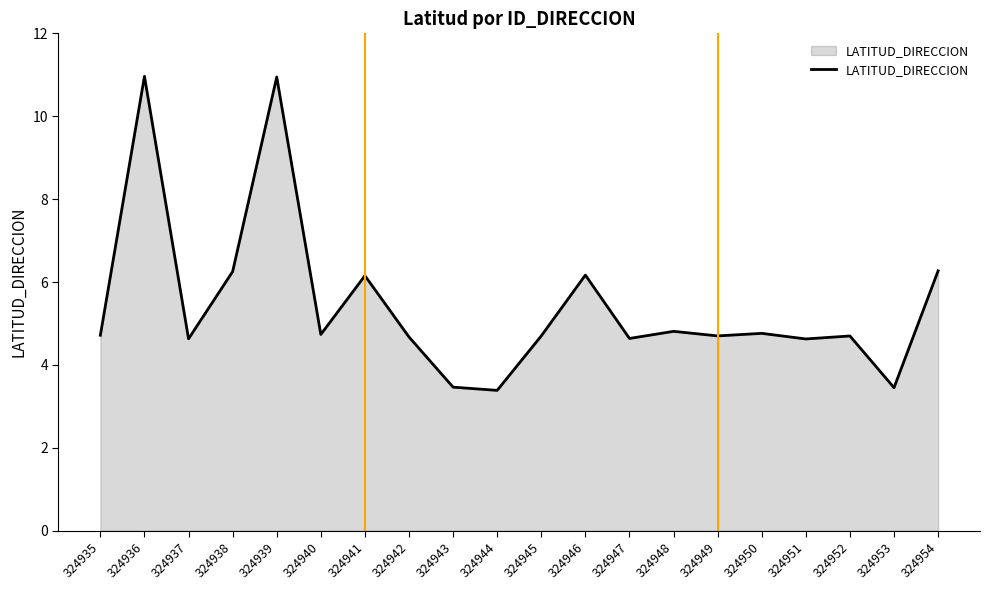

Is it true that the value at 324949 is 6.9?

False